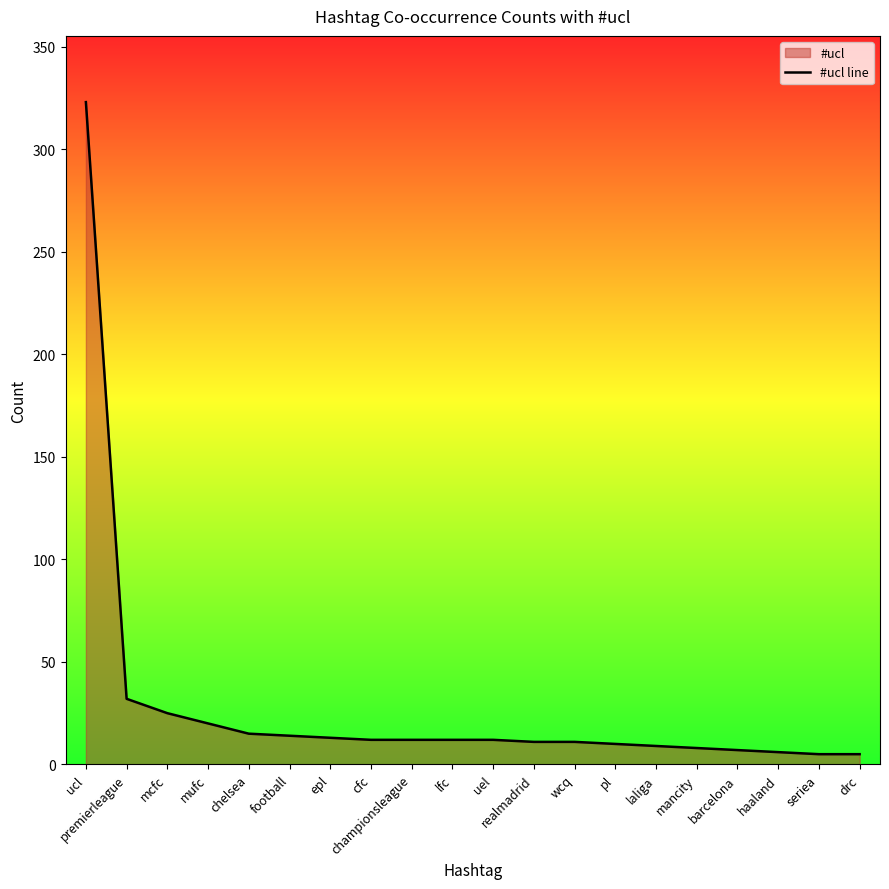

Rank the categories by value from highest to lowest.

ucl, premierleague, mcfc, mufc, chelsea, football, epl, cfc, championsleague, lfc, uel, realmadrid, wcq, pl, laliga, mancity, barcelona, haaland, seriea, drc